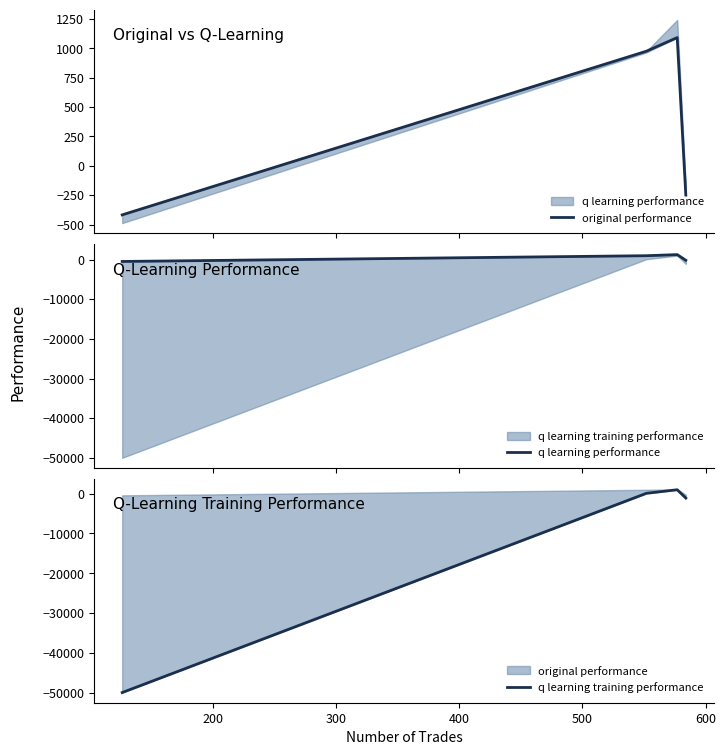

What is the difference between the second highest and minimum values in the q learning performance series?

1452.0